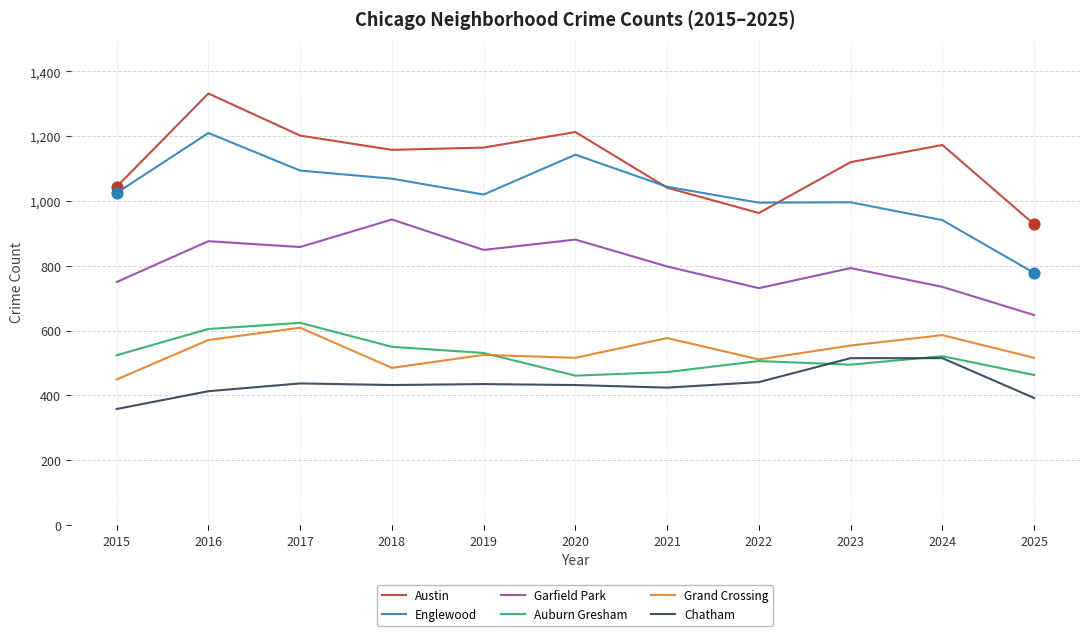

Which series changed the most between 2015 and 2017?

Grand Crossing